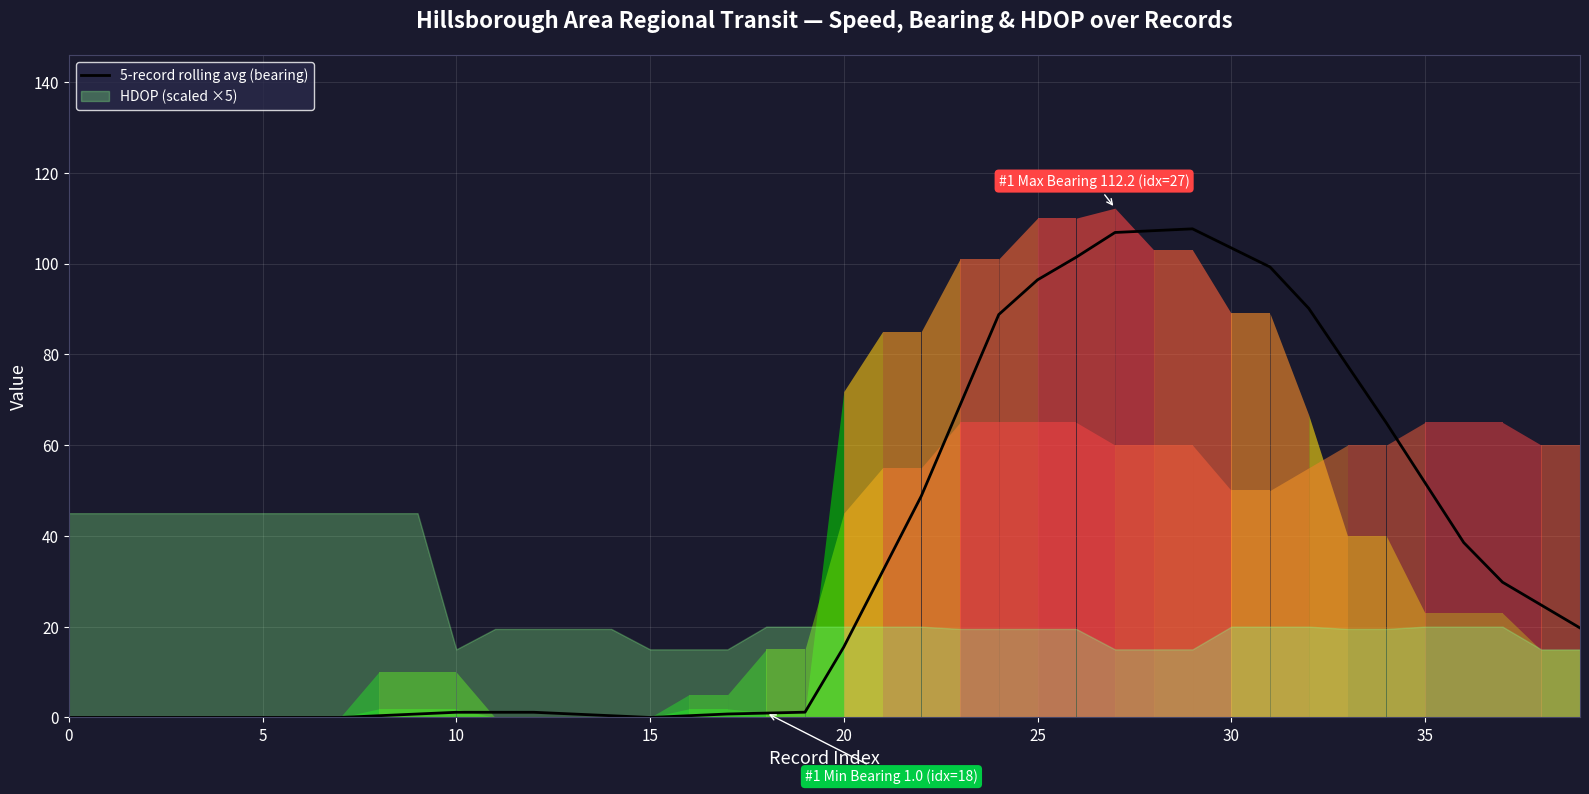

How many values are below 15?

20